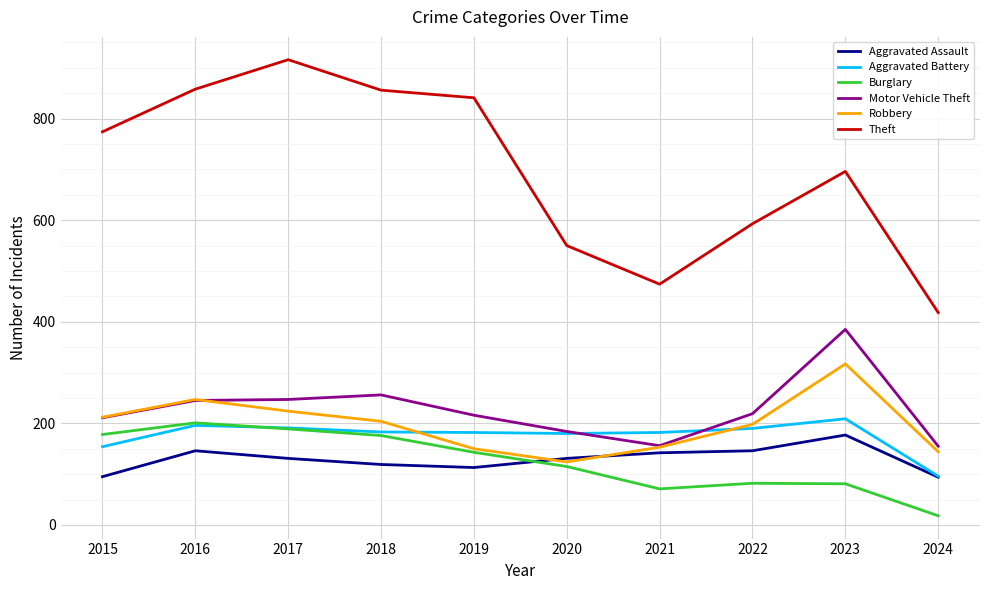

At which label is Theft closest to 667?

2023